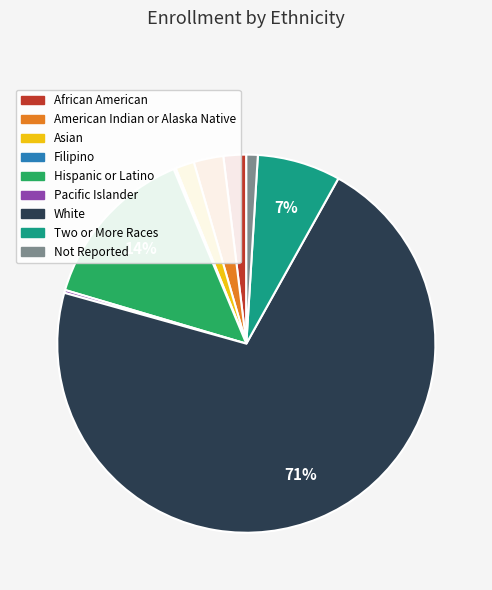

To the nearest percent, what is the combined percentage of Two or More Races and Asian?

9%